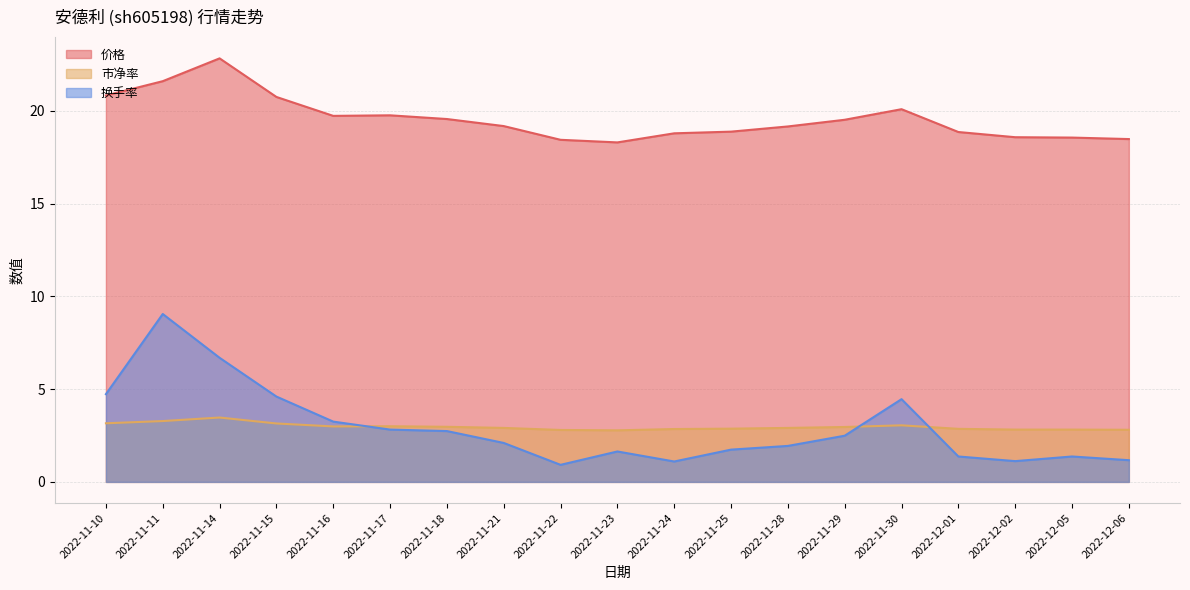

What is the total value across all series at 2022-11-30?

27.6